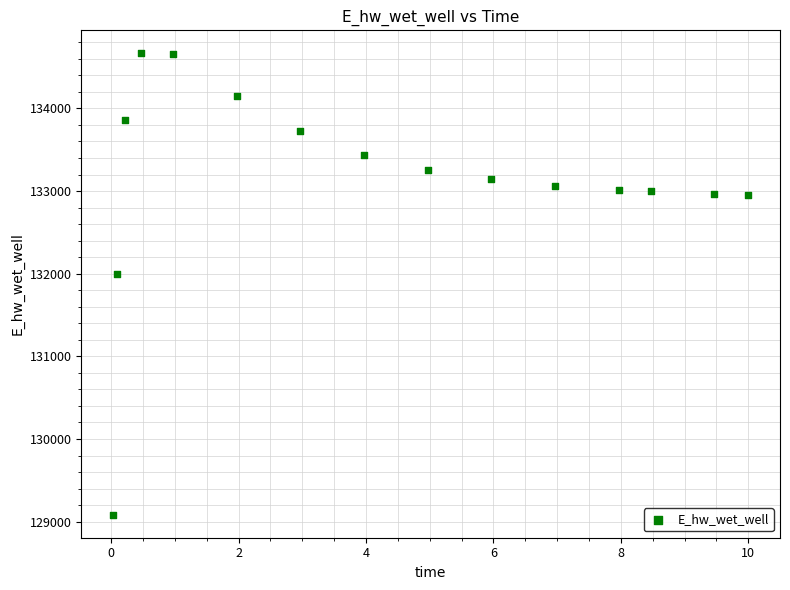

What is the range of Y values (max minus min)?

5581.6